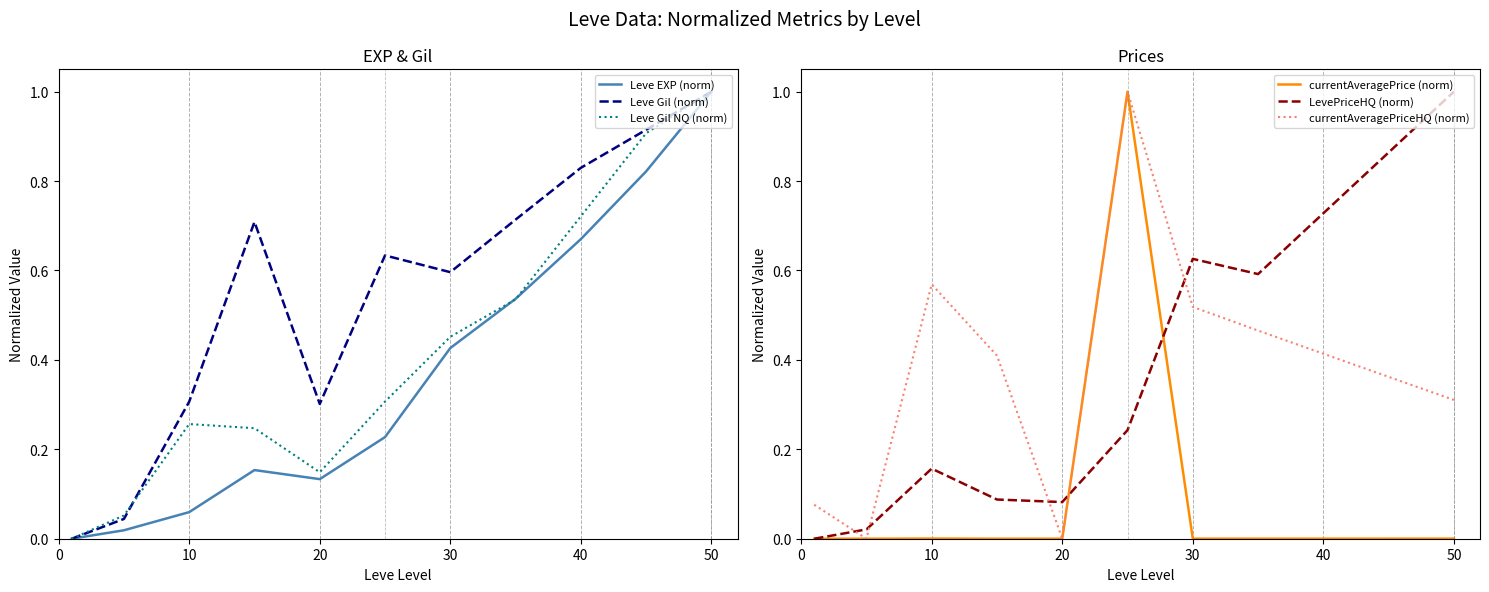

Is it true that Leve EXP (norm) equals 0.9 at 40?

False